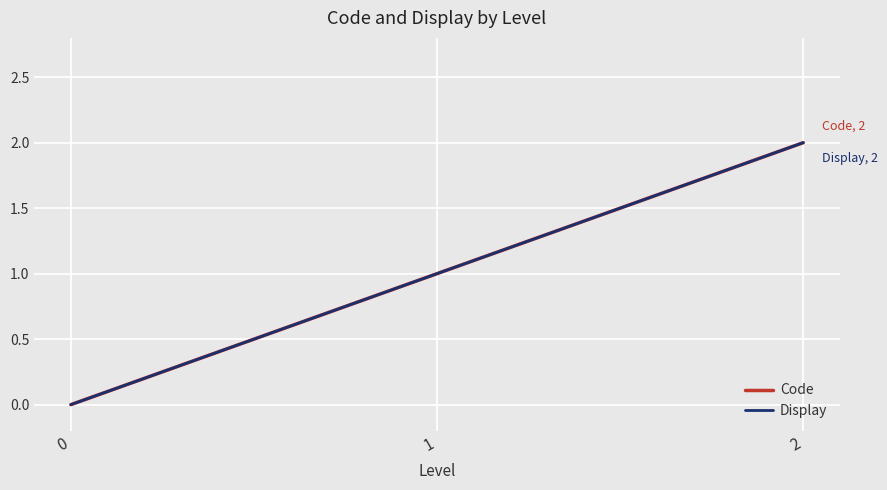

Is this an area chart (filled region under the line)?

No